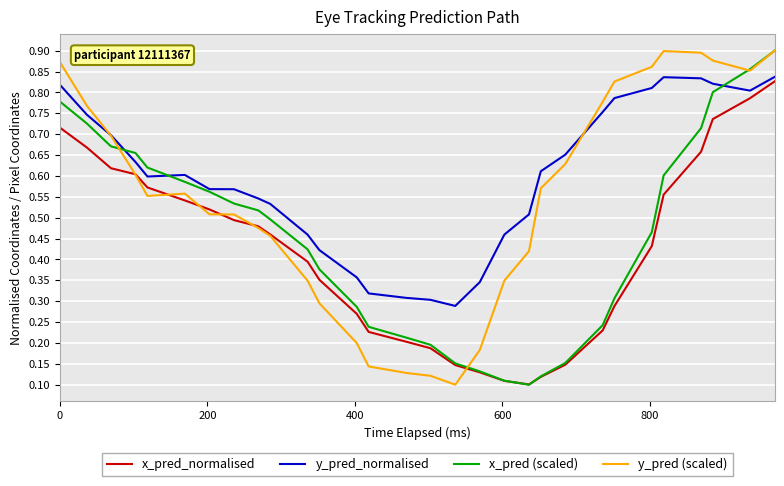

Which series has the largest total across all categories?

y_pred_normalised